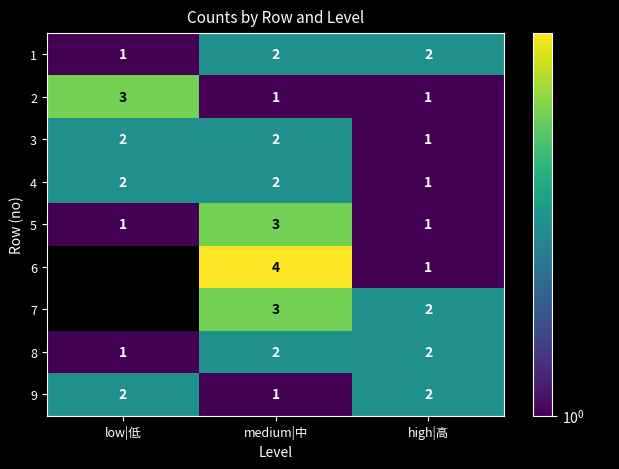

How many values in the 2 series exceed 1?

1